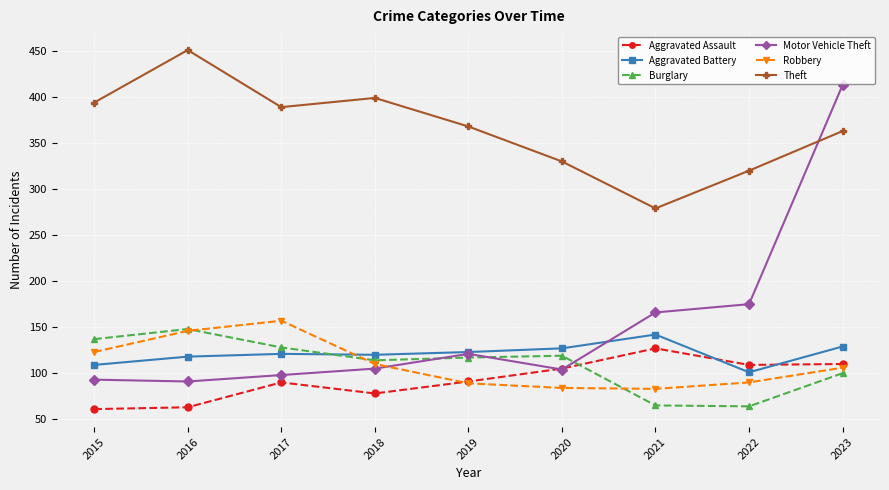

What is the value of the Theft point at the 9th from the left?

363